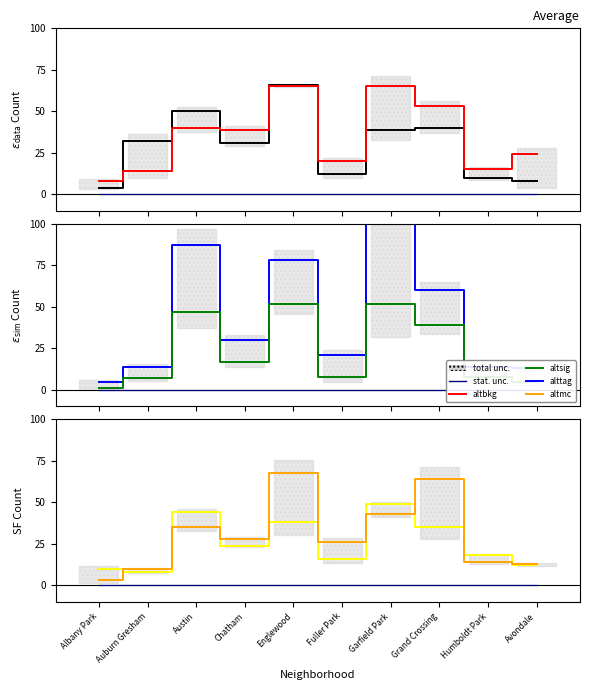

The 2015 series shows 50 at Chatham. True or false?

False